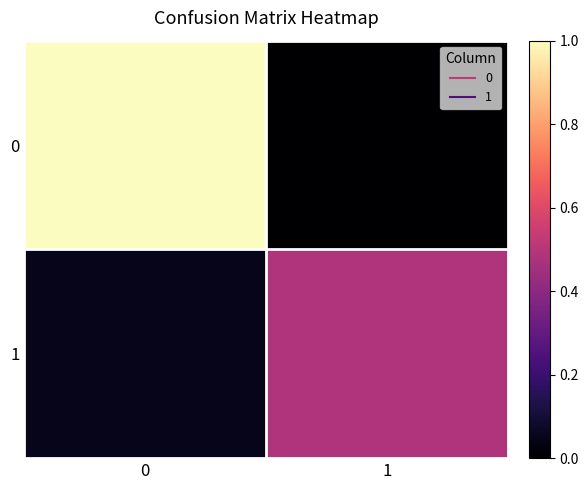

At which category does the chart reach its minimum across all series?

1